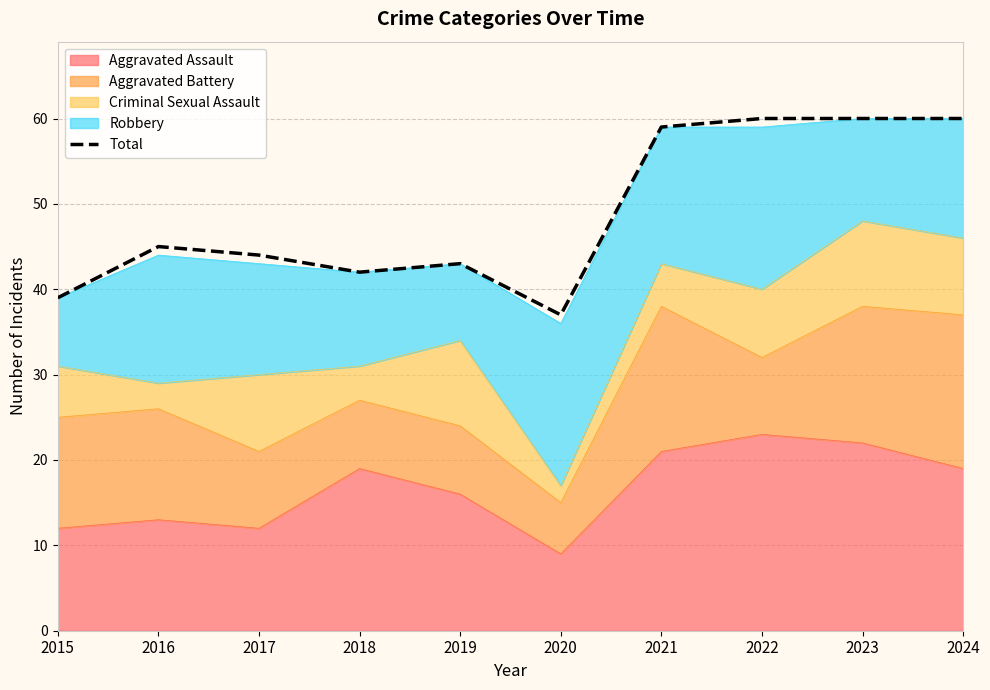

The value at 2024 is 60. True or false?

True